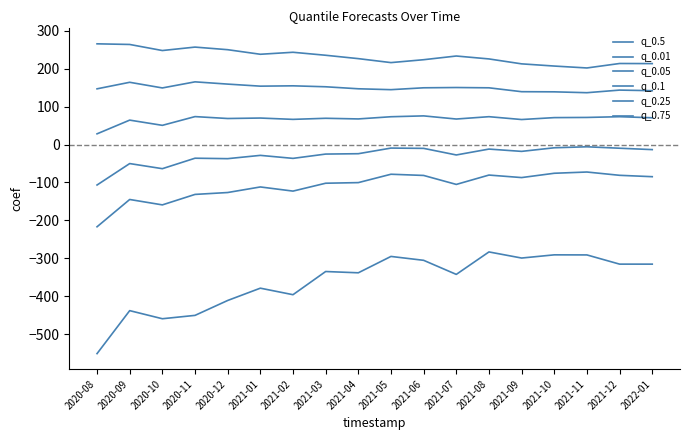

How many lines are shown in the chart?

6